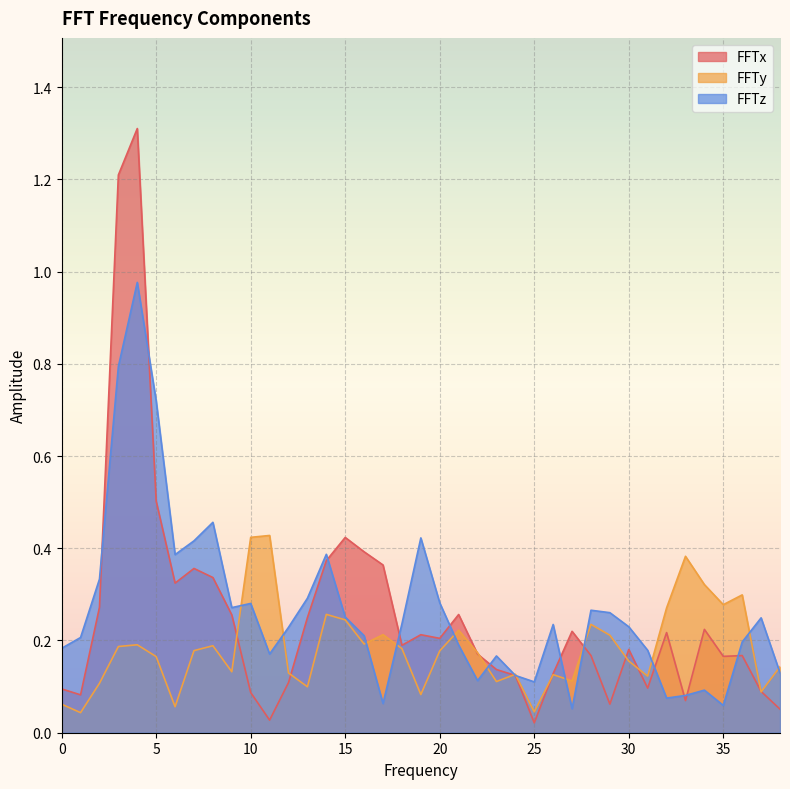

Rank the series at 19 from highest to lowest value.

FFTz, FFTx, FFTy